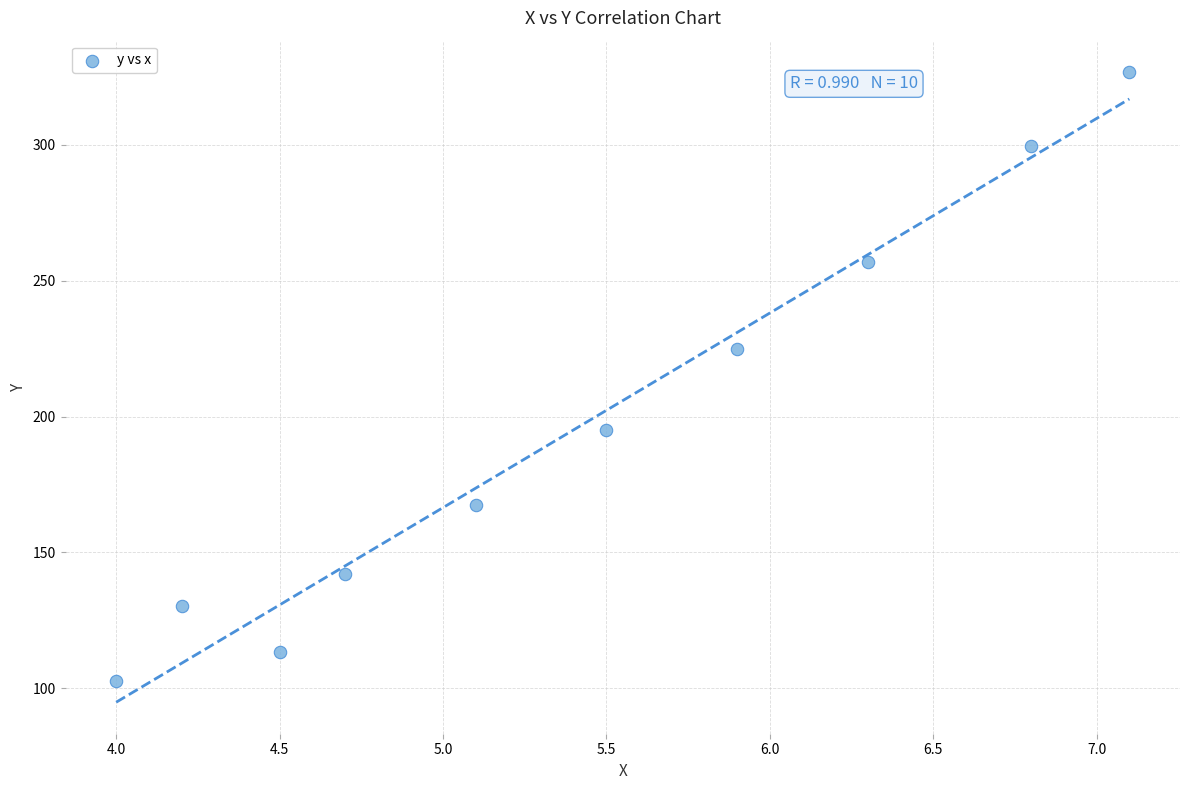

What is the range of X values (max minus min)?

3.1